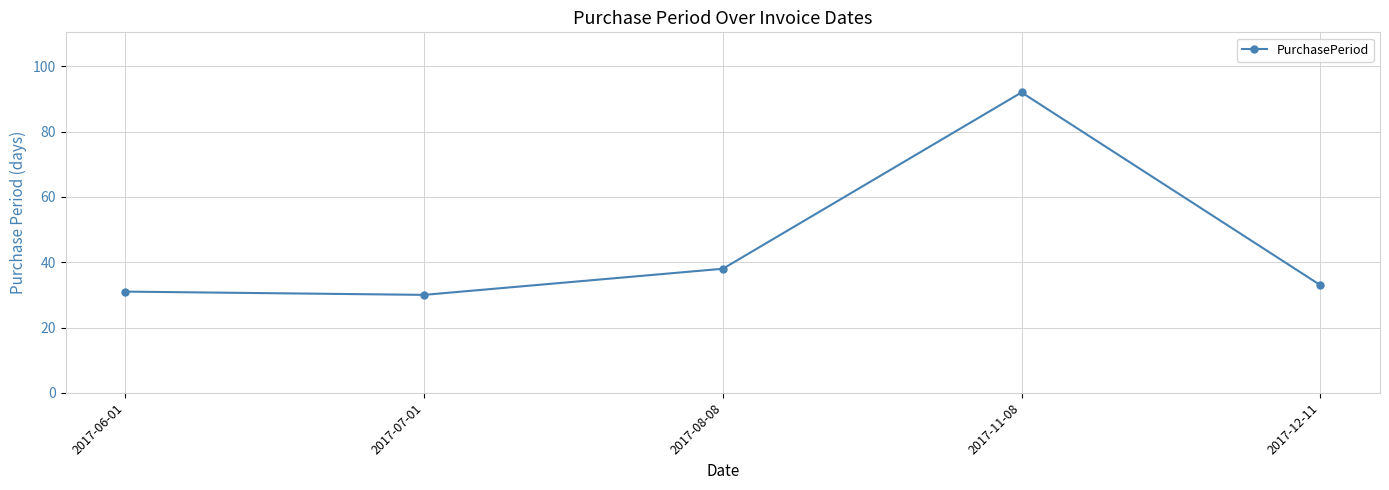

True or false: the data has more than 0 interior local peaks.

True